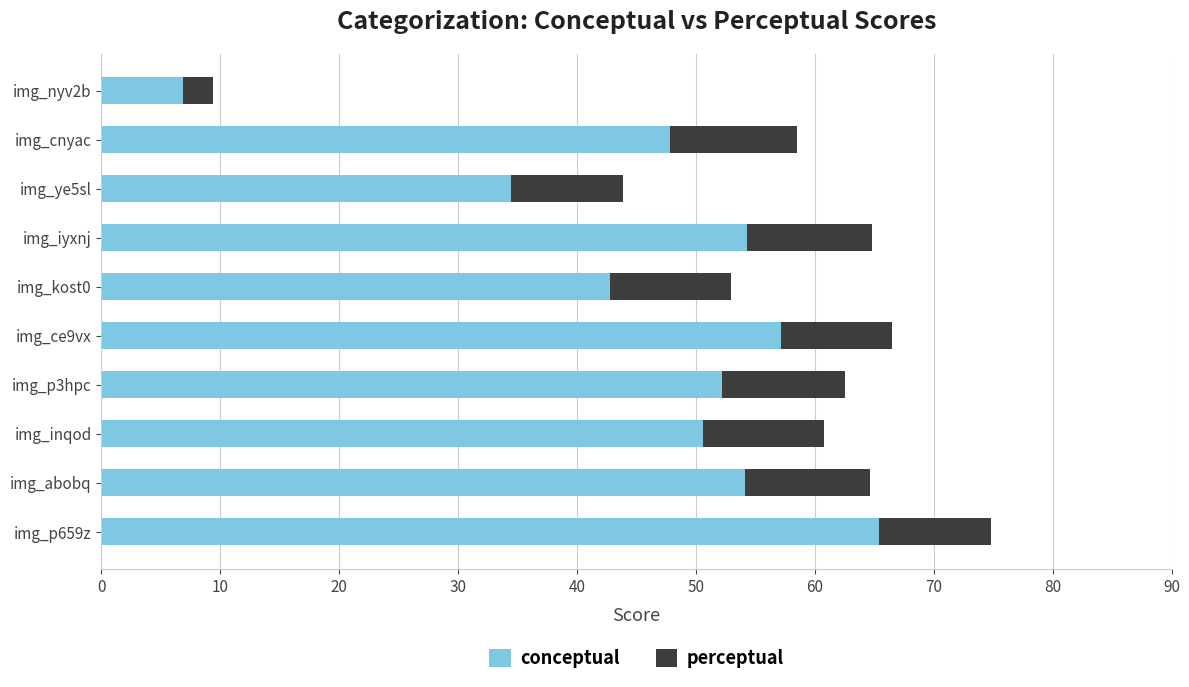

The value of conceptual at img_abobq is 24.1. True or false?

False